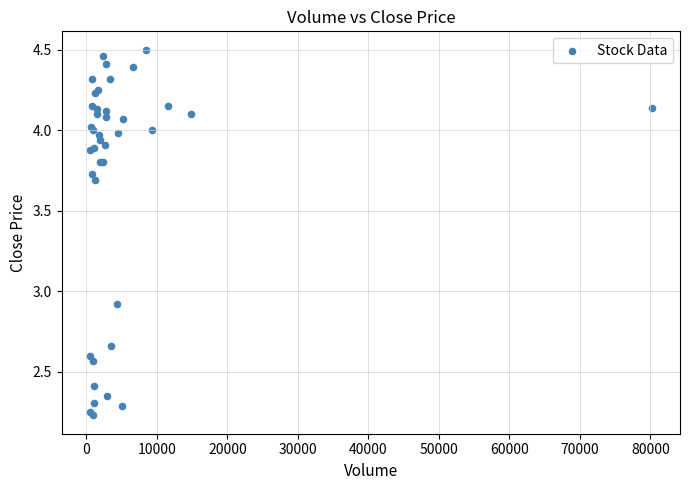

What Y value in the scatter plot is closest to 3?

2.9